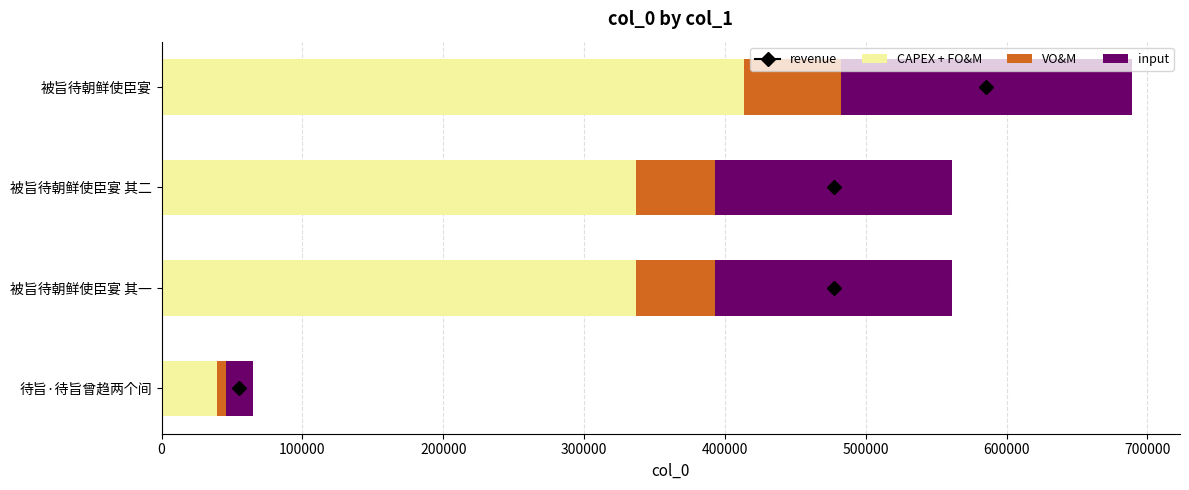

What is the lowest value of the CAPEX + FO&M series?

39033.6